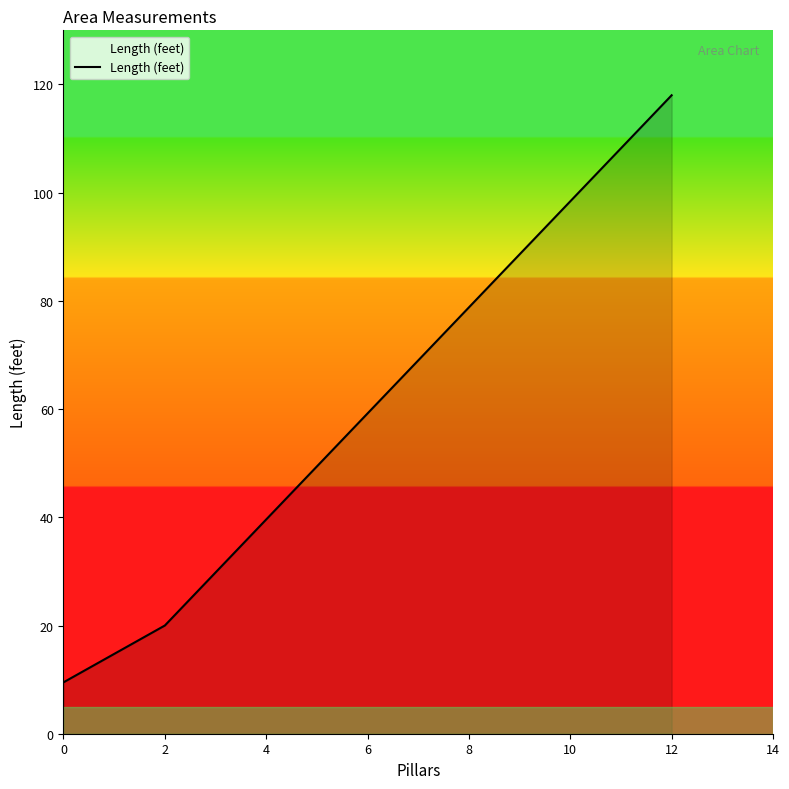

How many distinct data groups are displayed?

1